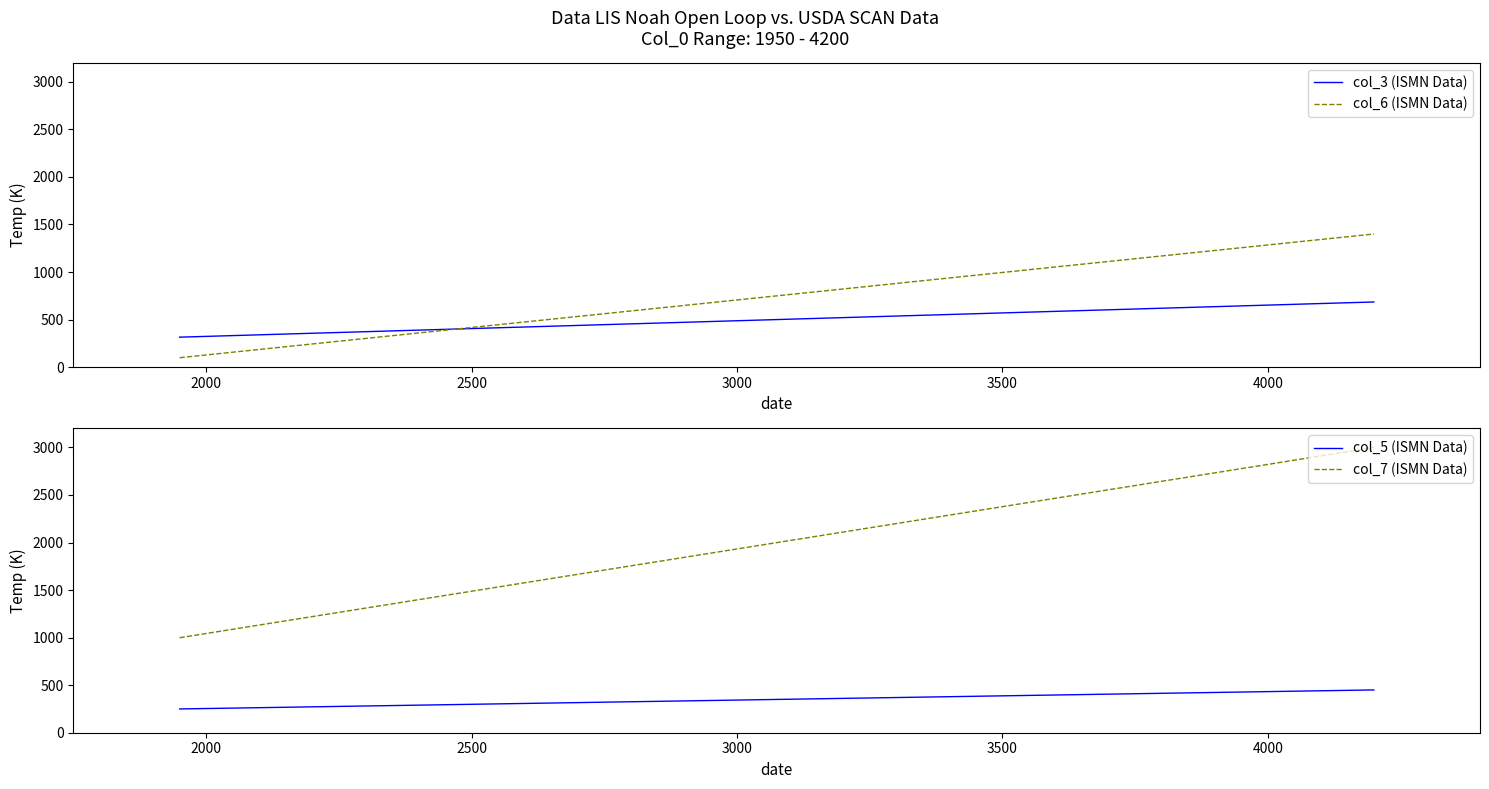

How many data points in col_7 (ISMN Data) are less than 2999?

1